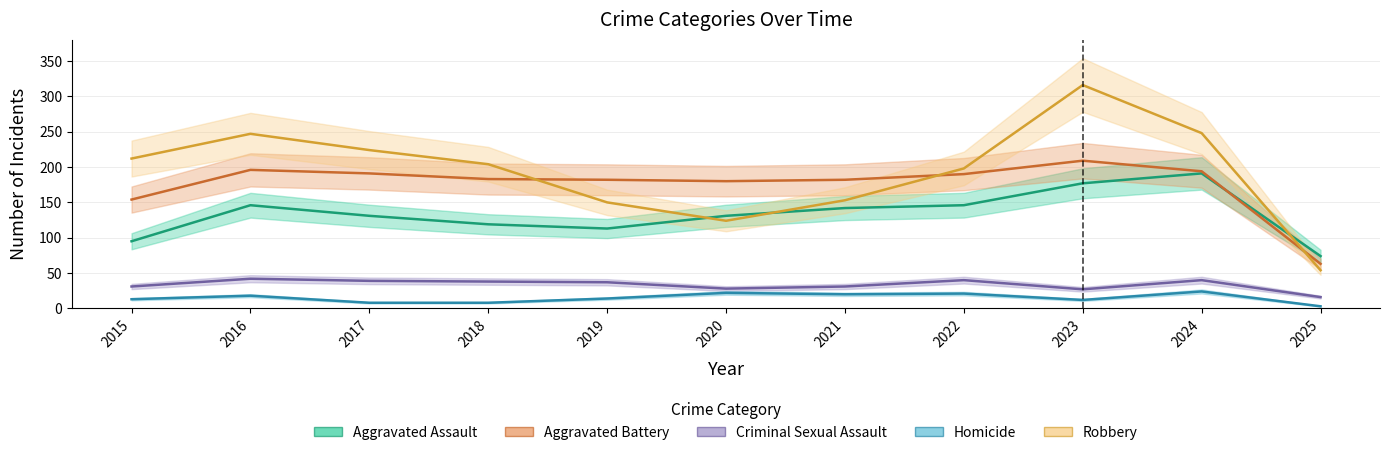

List the series in order of their peak value, highest first.

Robbery, Aggravated Battery, Aggravated Assault, Criminal Sexual Assault, Homicide